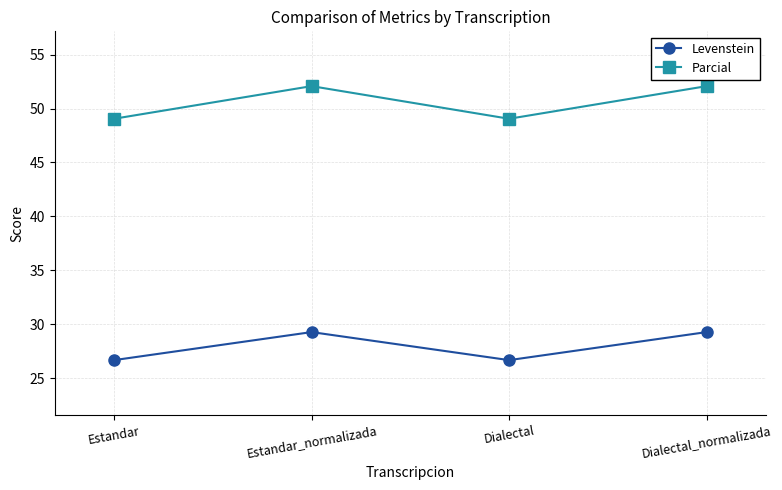

Is it true that Parcial equals 91.7 at Dialectal_normalizada?

False